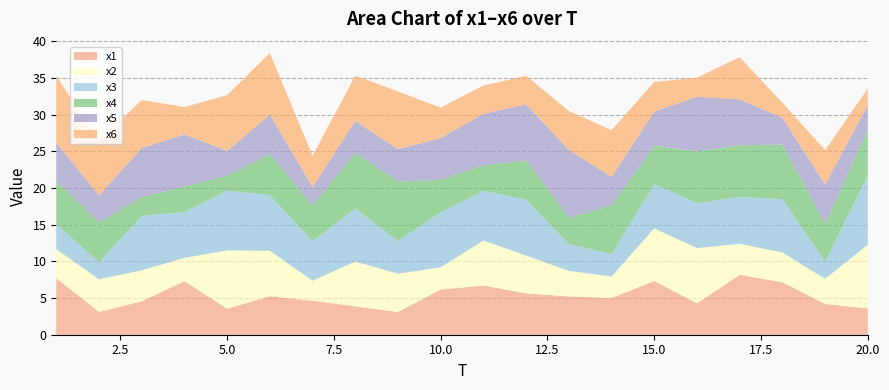

Reading left to right, what are all the values shown in this chart?

x1: 7.7	3.1	4.6	7.3	3.5	5.2	4.6	3.9	3.1	6.2	6.7	5.6	5.2	5.0	7.3	4.3	8.2	7.1	4.2	3.6
x2: 4.0	4.4	4.2	3.2	8.0	6.2	2.7	6.1	5.2	3.0	6.1	5.2	3.5	2.9	7.2	7.5	4.2	4.1	3.4	8.7
x3: 3.4	2.3	7.4	6.2	8.1	7.6	5.4	7.2	4.4	7.5	6.8	7.6	3.6	3.1	6.0	6.1	6.4	7.2	2.4	9.4
x4: 5.8	5.4	2.5	3.5	2.0	5.6	4.8	7.6	8.1	4.4	3.5	5.4	3.6	6.6	5.3	7.0	7.0	7.4	5.1	6.2
x5: 5.2	3.7	6.7	7.1	3.4	5.4	2.5	4.3	4.4	5.7	7.0	7.6	9.2	3.9	4.6	7.5	6.2	3.7	5.4	3.4
x6: 9.1	7.4	6.5	3.7	7.6	8.4	4.3	6.2	7.9	4.2	3.9	3.9	5.3	6.4	4.0	2.6	5.8	2.0	4.7	2.2